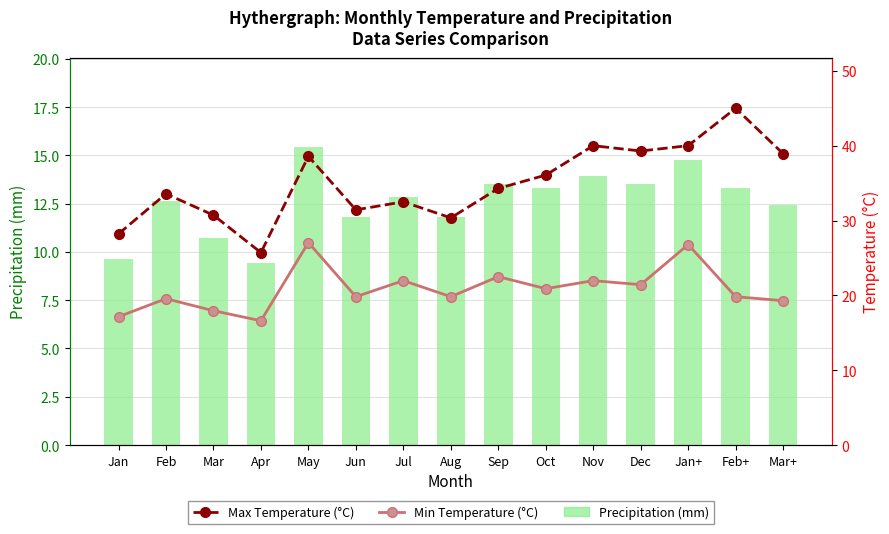

How many values in the Max Temperature (°C) series exceed 34?

8